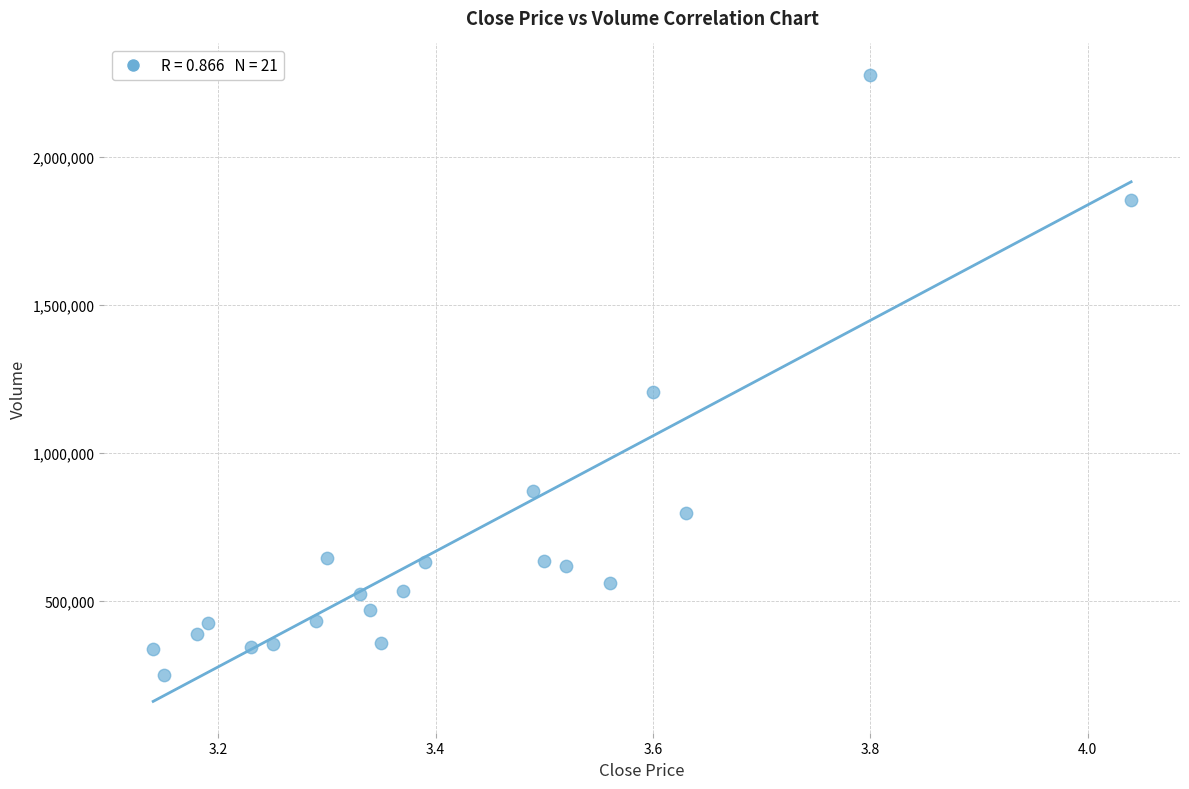

What is the range of X values (max minus min)?

0.9